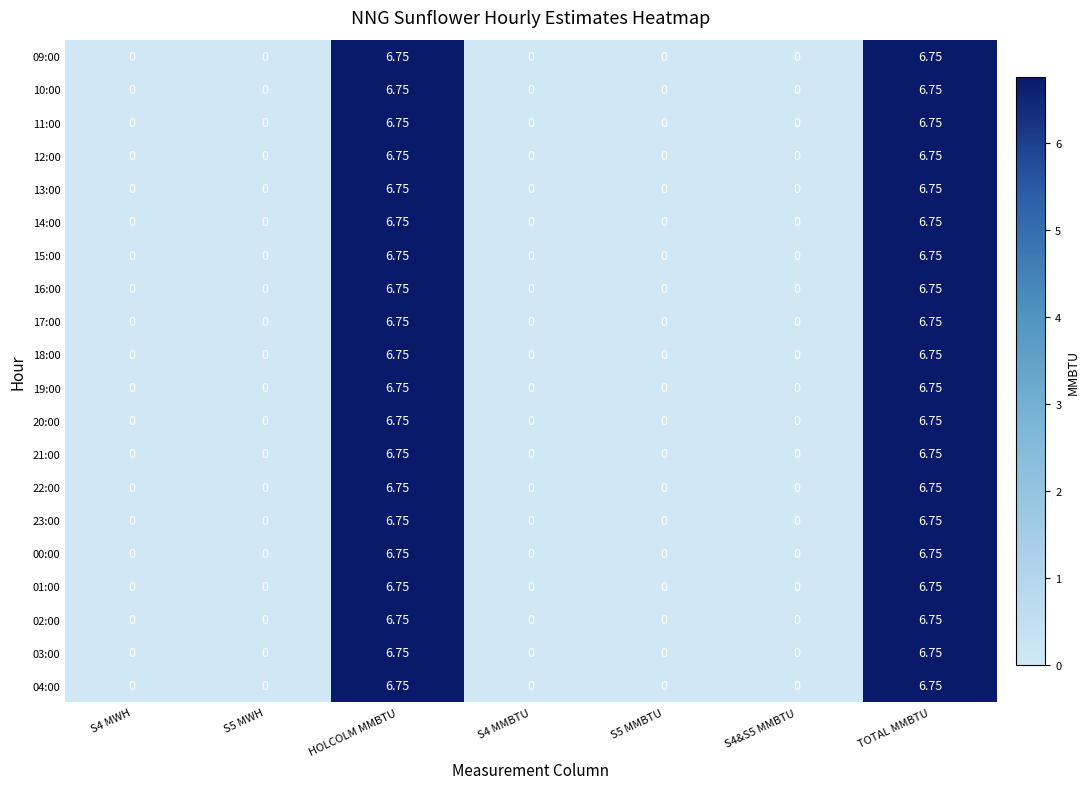

At which category does the chart reach its peak across all series?

HOLCOLM MMBTU